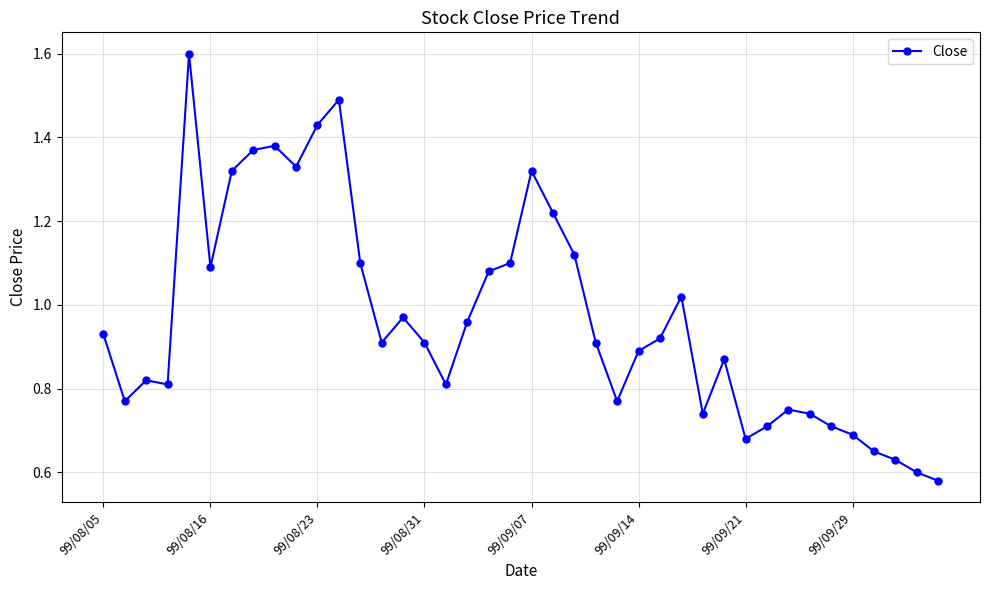

What is the greatest value displayed?

1.6